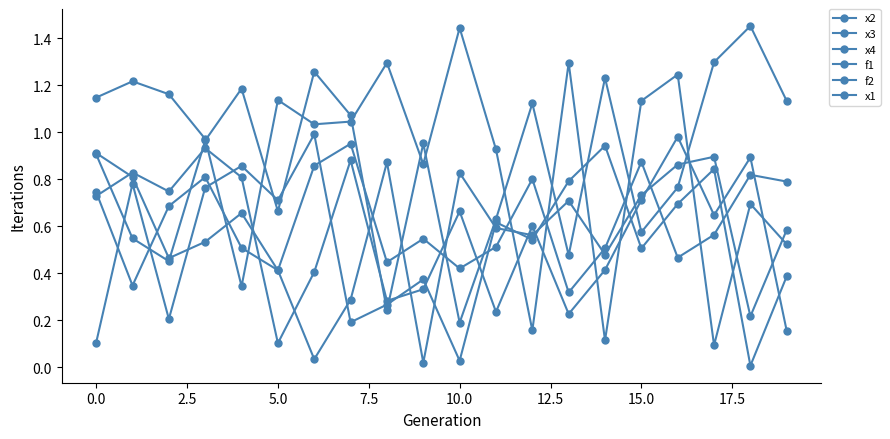

Count the number of data series in this chart.

6